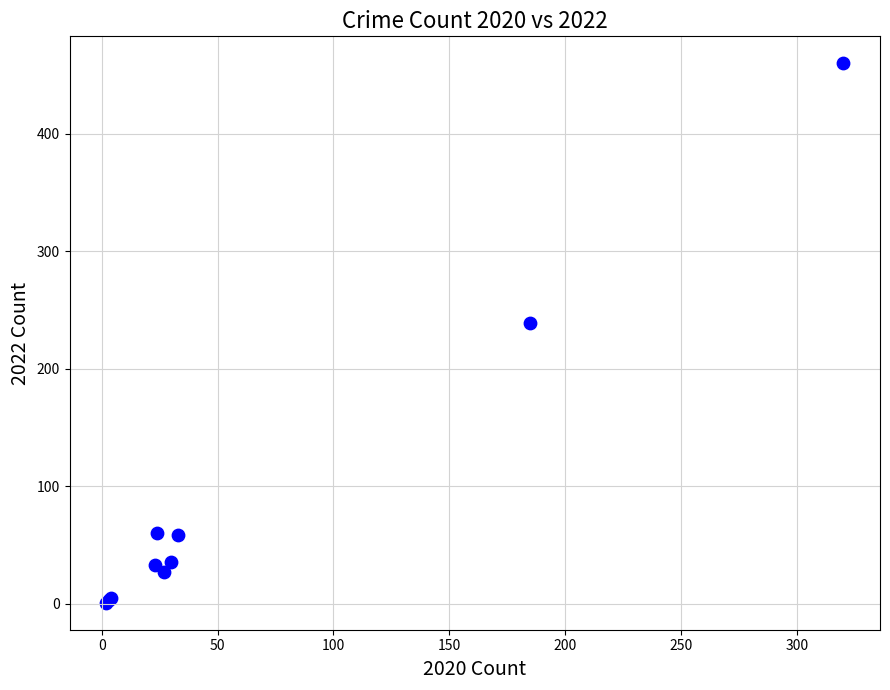

What Y value in the scatter plot is closest to 230?

239